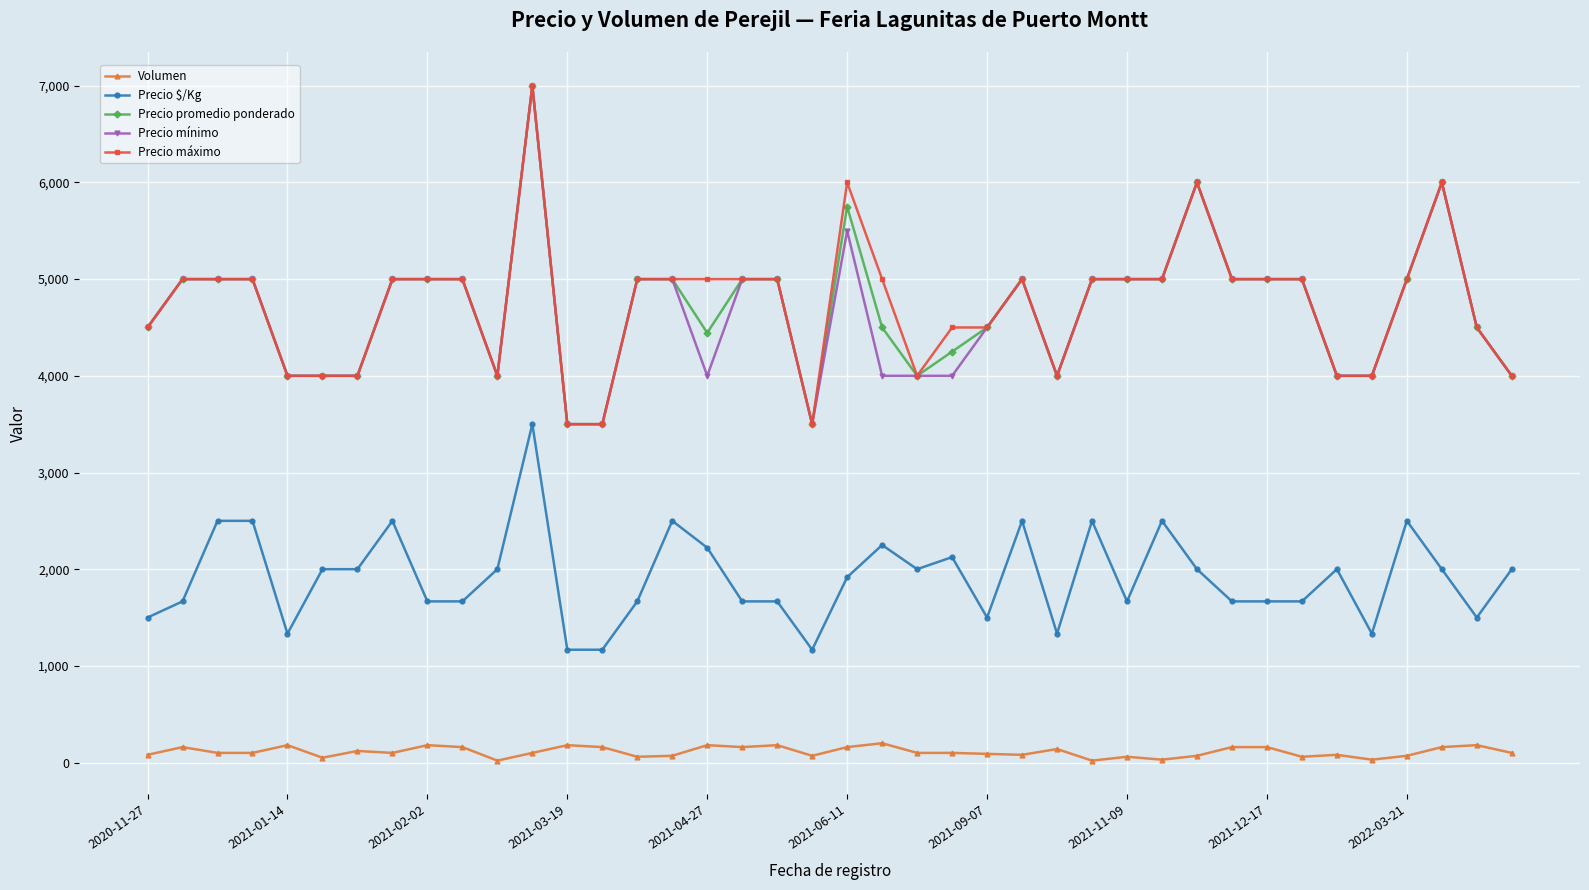

At how many categories does at least one series exceed 591?

40